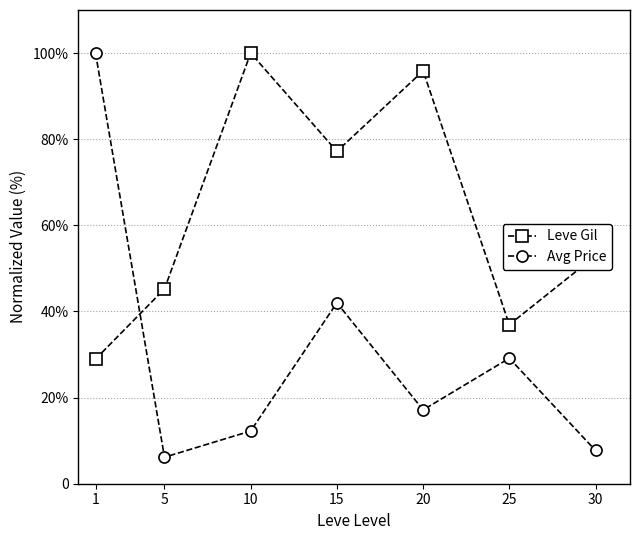

Does the chart have visible grid lines?

Yes